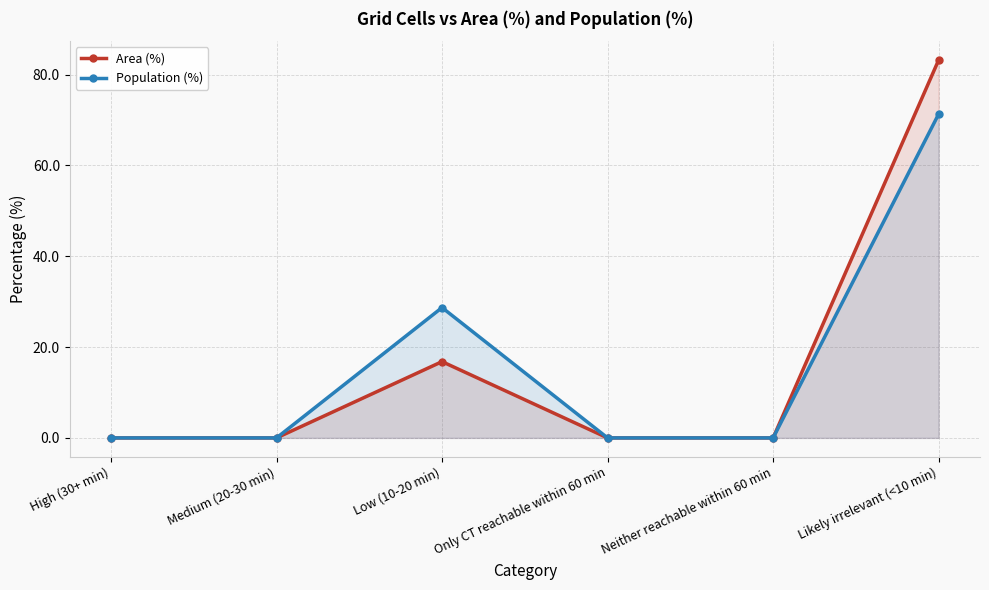

What are all the series names shown in the legend?

Area (%), Population (%)